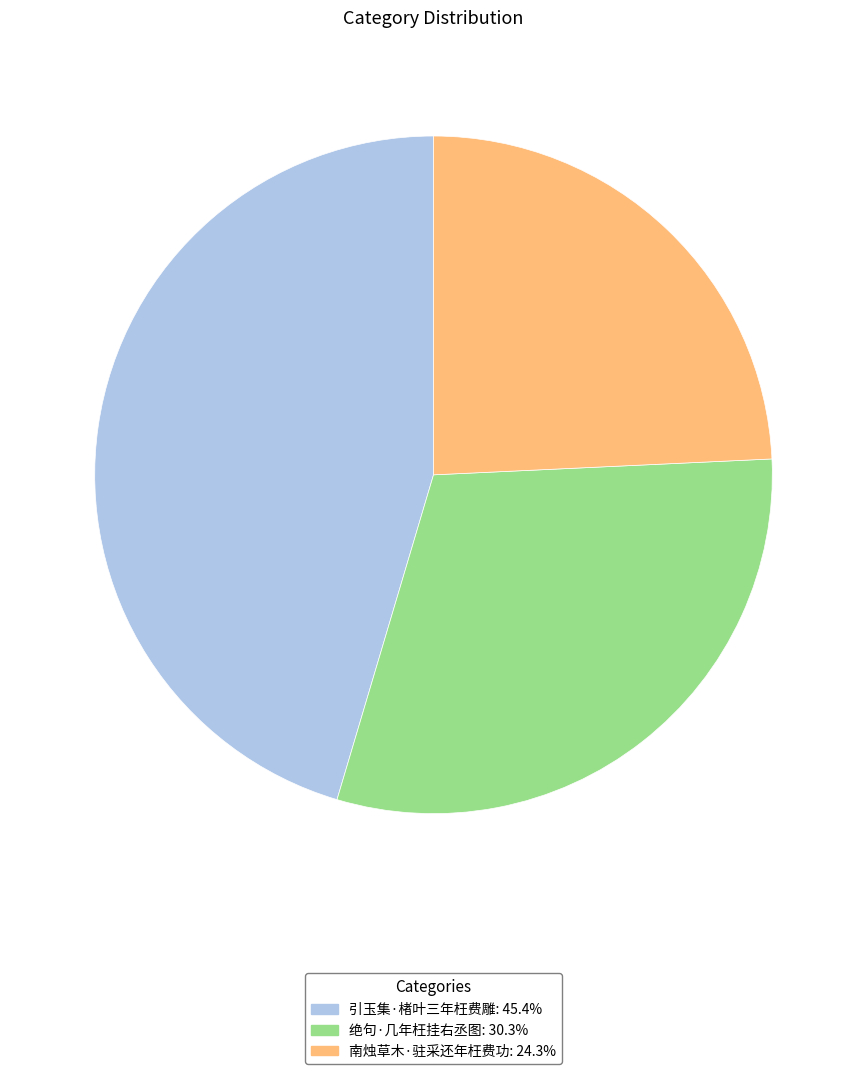

Is there any slice that represents more than half of the pie?

No